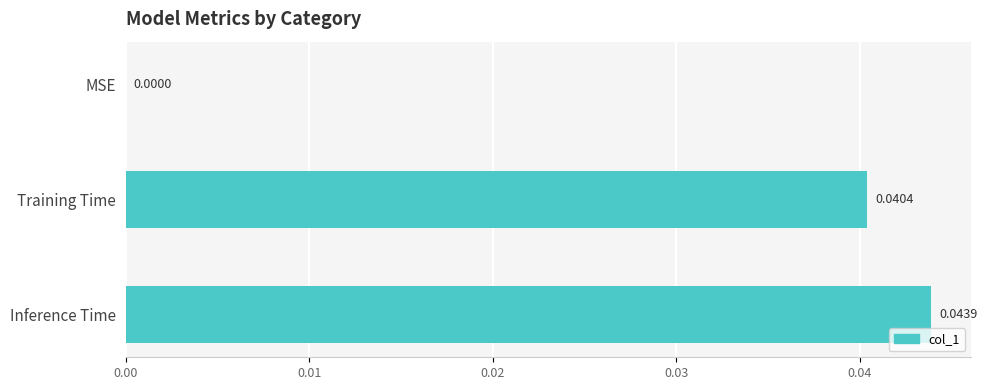

Which has a higher value, Training Time or Inference Time?

Inference Time